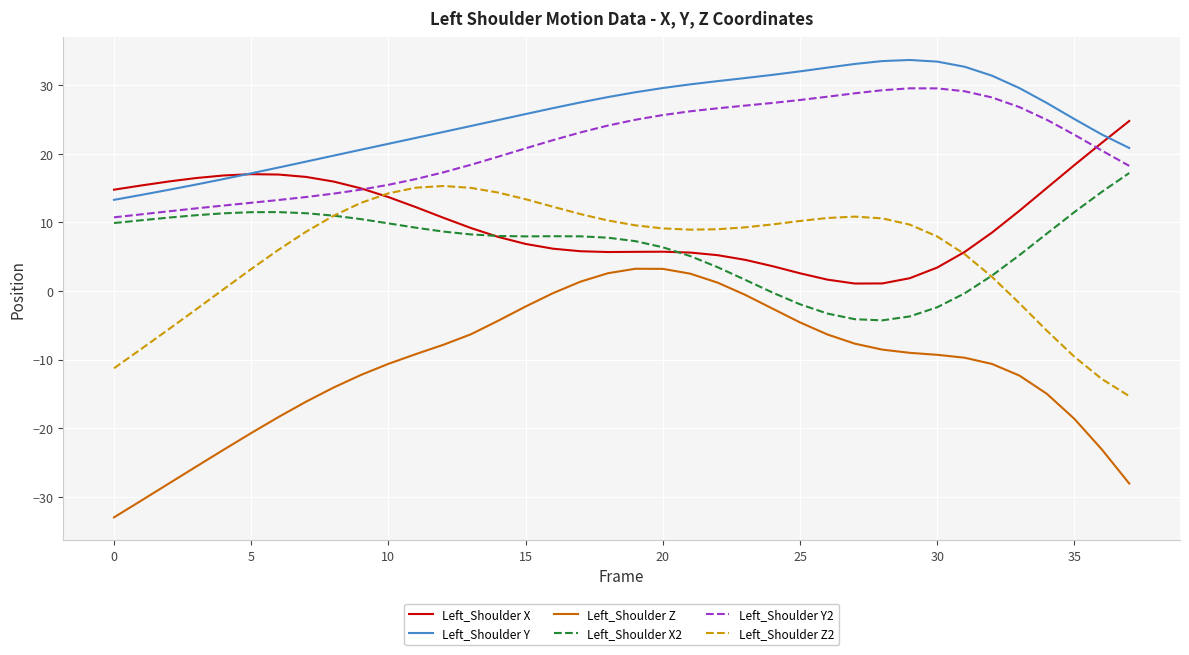

Which series has the widest spread of values?

Left_Shoulder Z